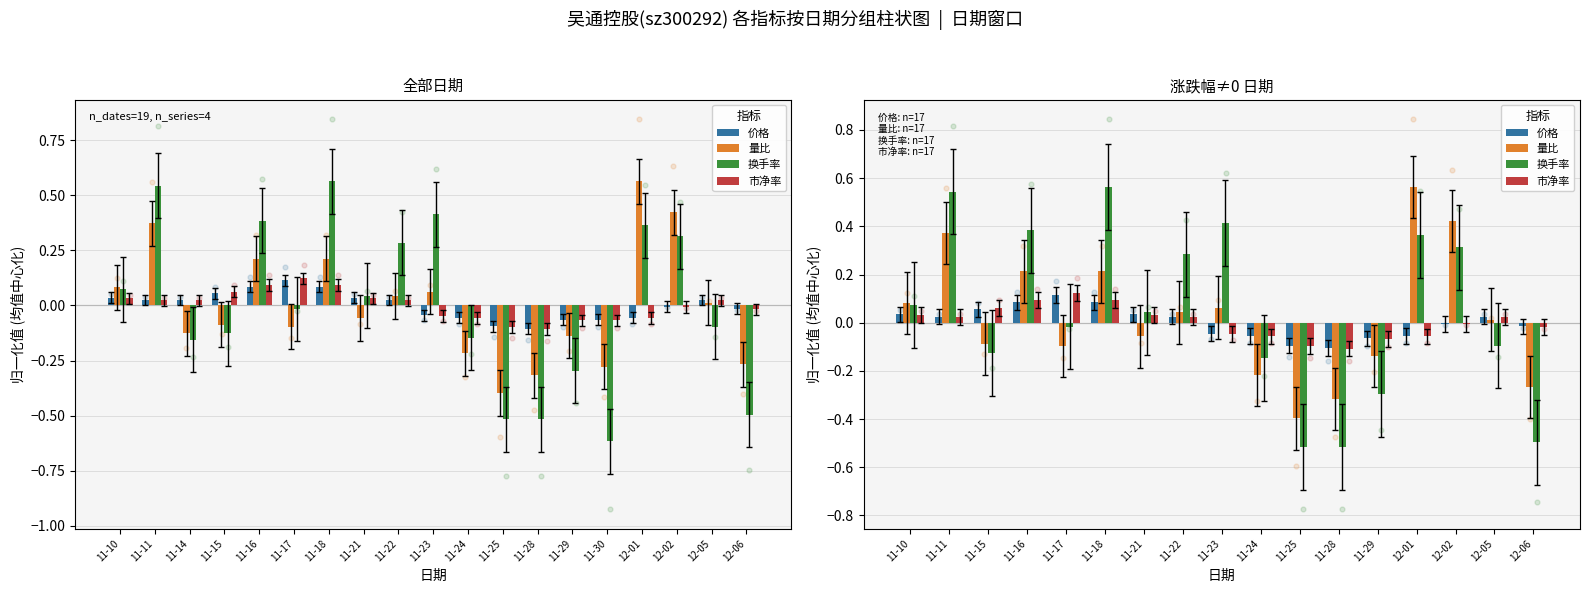

At how many categories does at least one series exceed 0?

12